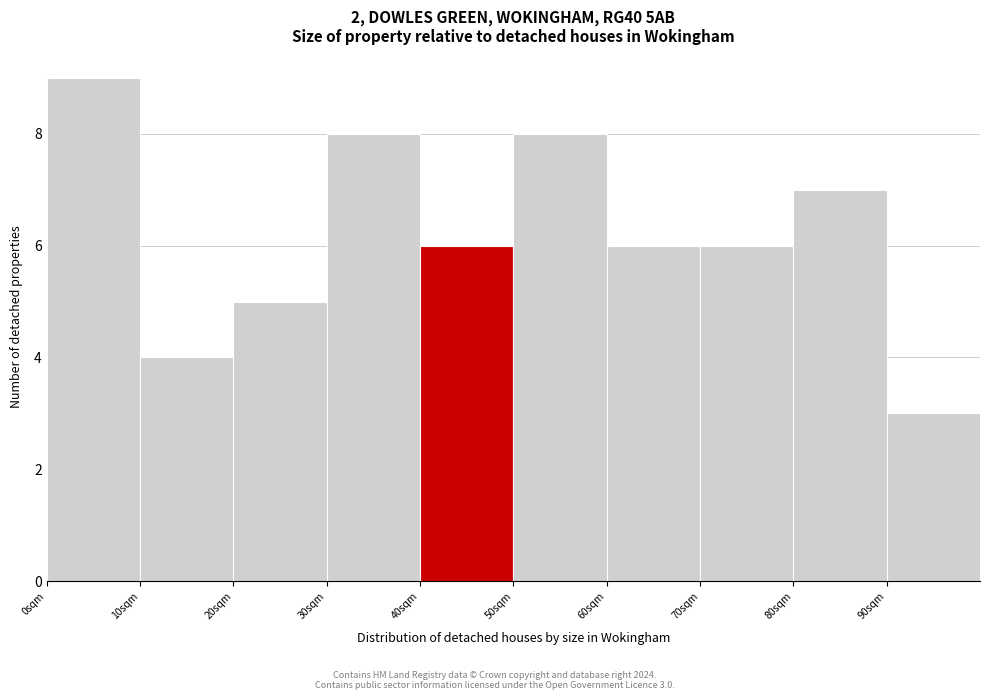

Over which range of the x-axis is the bar tallest?

0 to 10